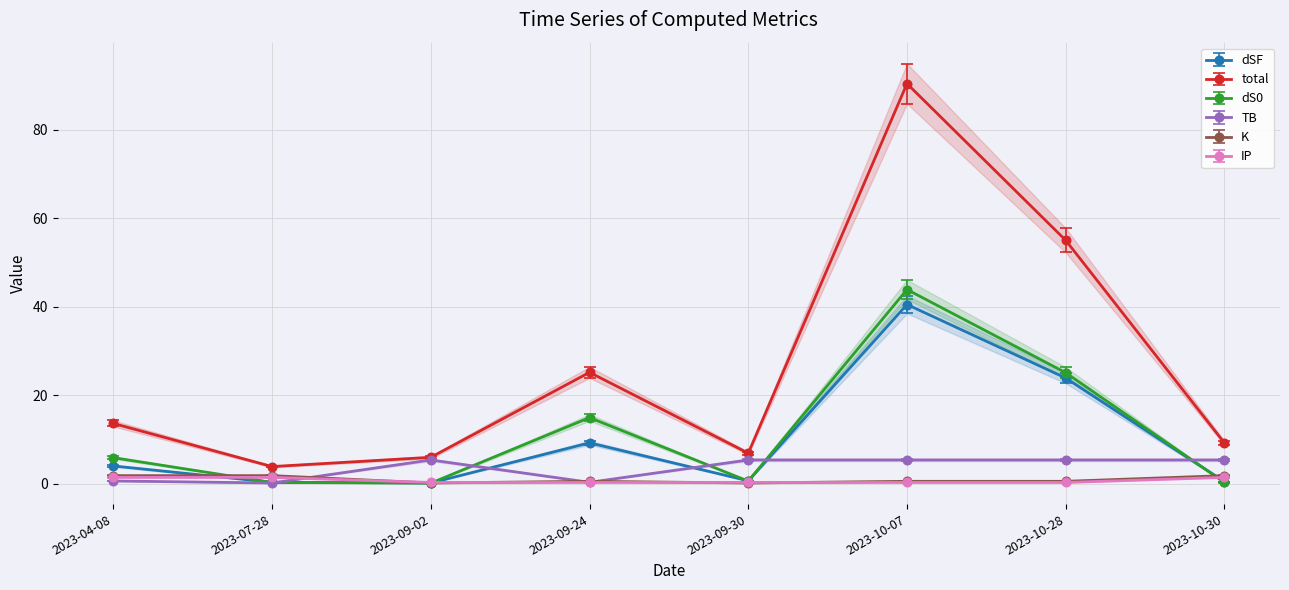

Reading right to left, what are all the values shown in this chart?

dSF: 2023-10-30=0.4	2023-10-28=23.8	2023-10-07=40.5	2023-09-30=0.6	2023-09-24=9.2	2023-09-02=0.1	2023-07-28=0.3	2023-04-08=4.0
total: 2023-10-30=9.2	2023-10-28=55.0	2023-10-07=90.4	2023-09-30=6.9	2023-09-24=25.1	2023-09-02=5.9	2023-07-28=3.8	2023-04-08=13.6
dS0: 2023-10-30=0.2	2023-10-28=25.0	2023-10-07=43.8	2023-09-30=0.5	2023-09-24=14.9	2023-09-02=0.1	2023-07-28=0.2	2023-04-08=5.8
TB: 2023-10-30=5.6	2023-10-28=5.6	2023-10-07=5.6	2023-09-30=5.6	2023-09-24=0.3	2023-09-02=5.6	2023-07-28=0.1	2023-04-08=0.6
K: 2023-10-30=1.8	2023-10-28=0.5	2023-10-07=0.5	2023-09-30=0.1	2023-09-24=0.5	2023-09-02=0.1	2023-07-28=1.8	2023-04-08=1.8
IP: 2023-10-30=1.5	2023-10-28=0.3	2023-10-07=0.3	2023-09-30=0.3	2023-09-24=0.3	2023-09-02=0.3	2023-07-28=1.5	2023-04-08=1.5